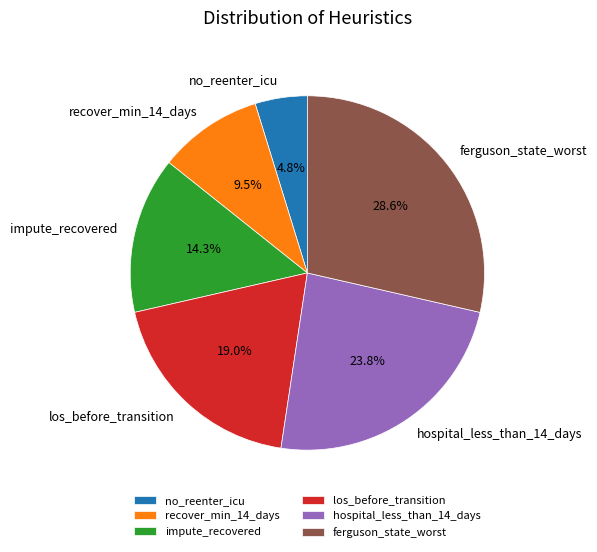

To the nearest percent, what is the difference between the largest and smallest slice percentages?

24%